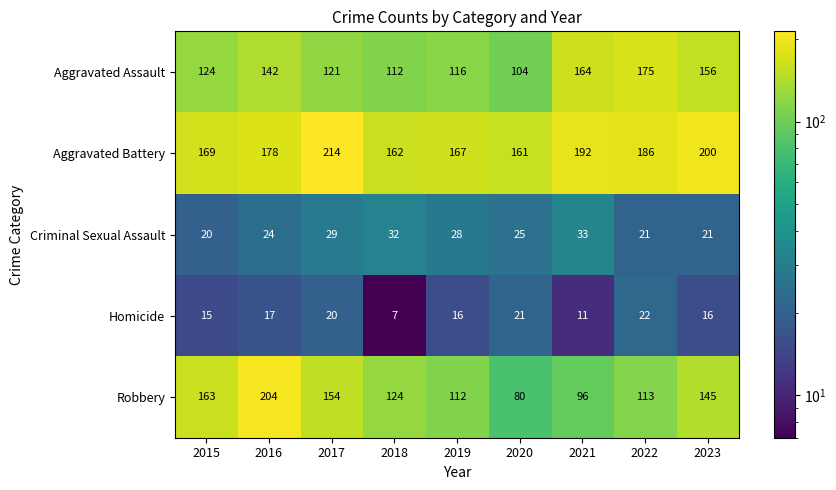

How many data points does each series have?

9